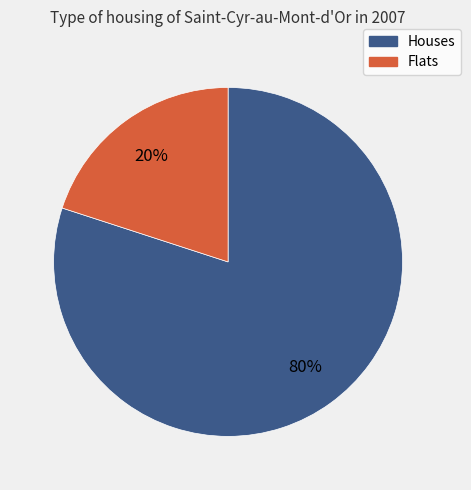

To the nearest percent, what portion does Flats represent?

20%